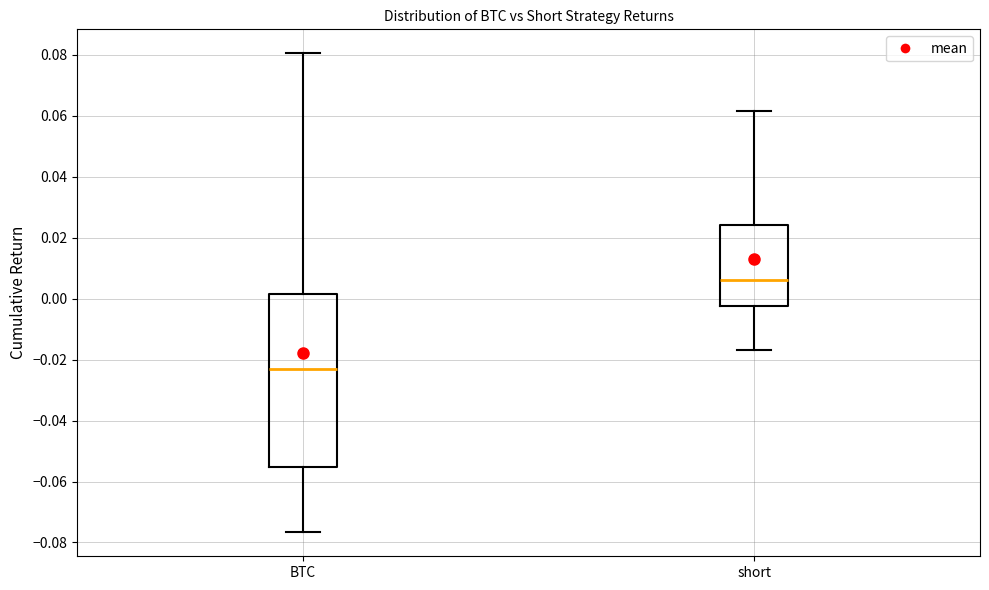

Reading left to right, read every box against the y-axis: the position of its median line, the range the box covers, and the ends of its whiskers. The values are not printed on the chart, so give them approximately, as read against the axis.

BTC: median -0.024, box -0.056 to 0.002, whiskers -0.076 to 0.080
short: median 0.006, box -0.002 to 0.024, whiskers -0.016 to 0.062